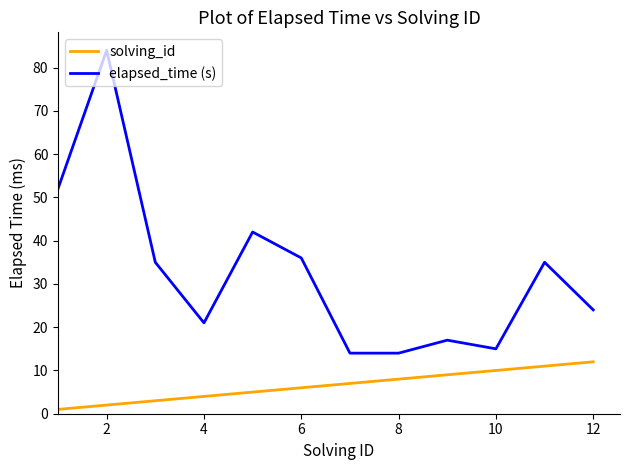

Rank the series by their average value, from lowest to highest.

solving_id, elapsed_time (s)